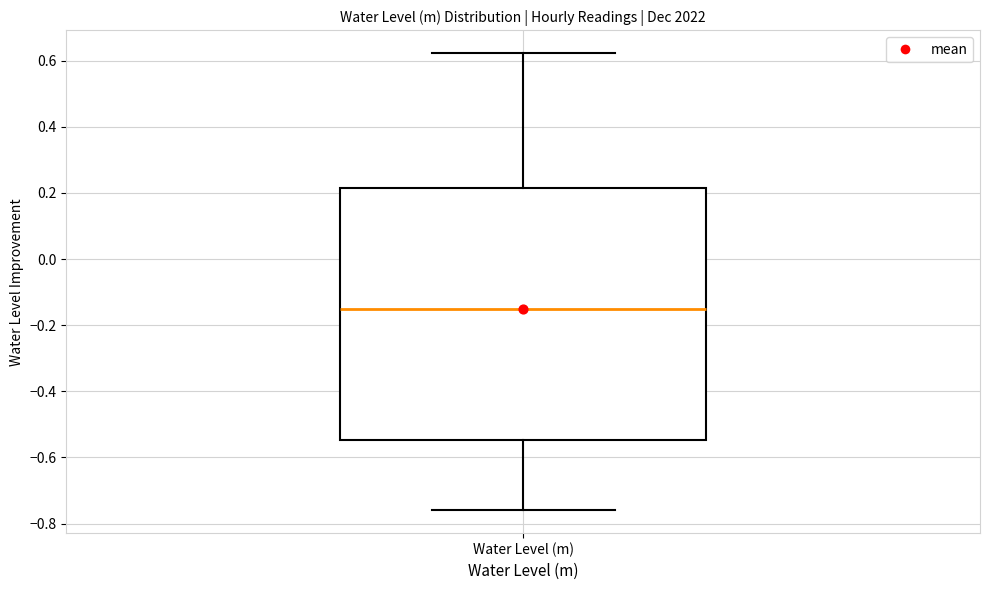

Read this box plot against the y-axis: the position of the median line, the range covered by the box, and the ends of both whiskers. The values are not printed on the chart, so give them approximately, as read against the axis.

median -0.16, box -0.54 to 0.22, whiskers -0.76 to 0.62